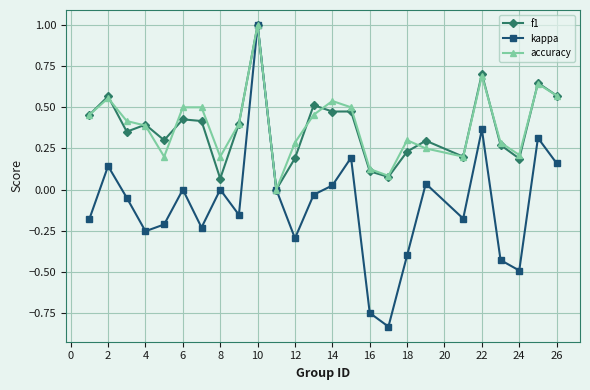

What is the value of the f1 point at the 10th from the left?

1.0